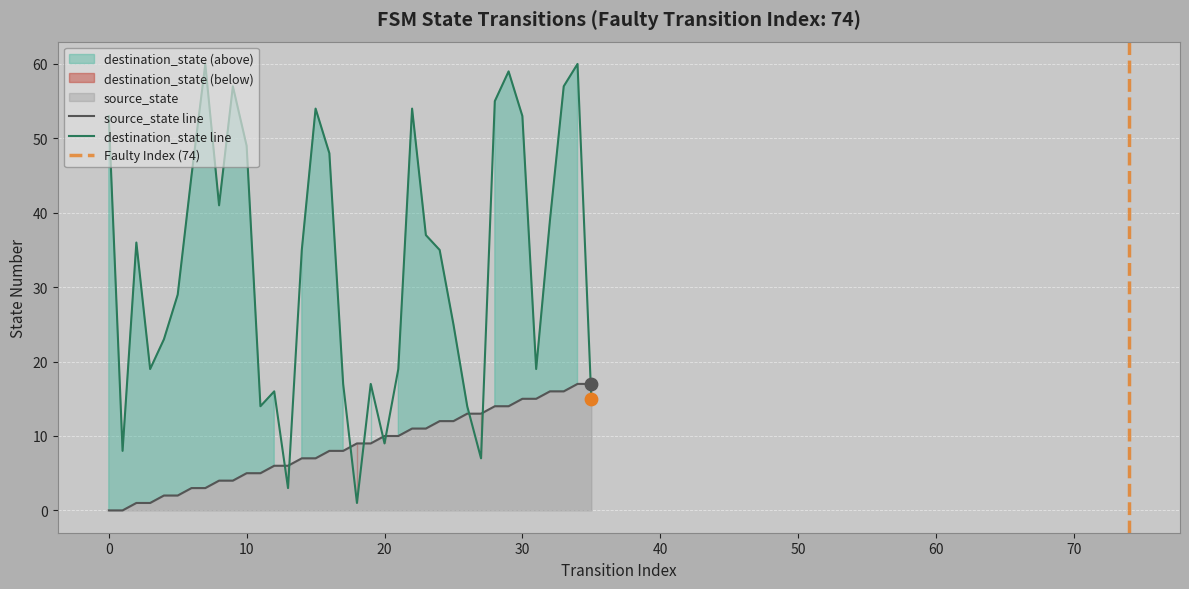

What is the total value across all series at 4?

25